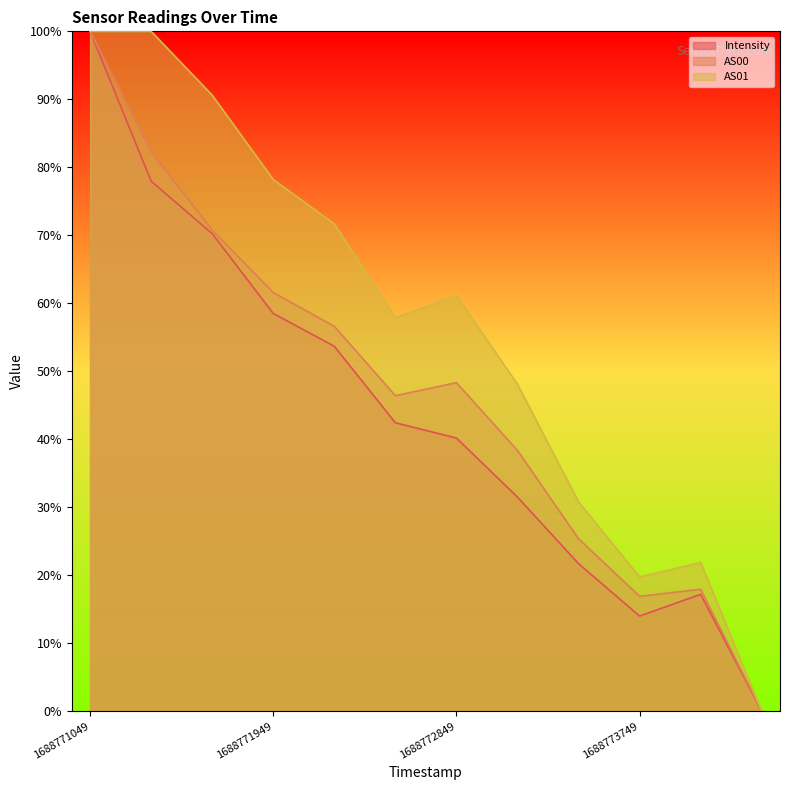

How many interior local valleys does the AS01 series have?

2